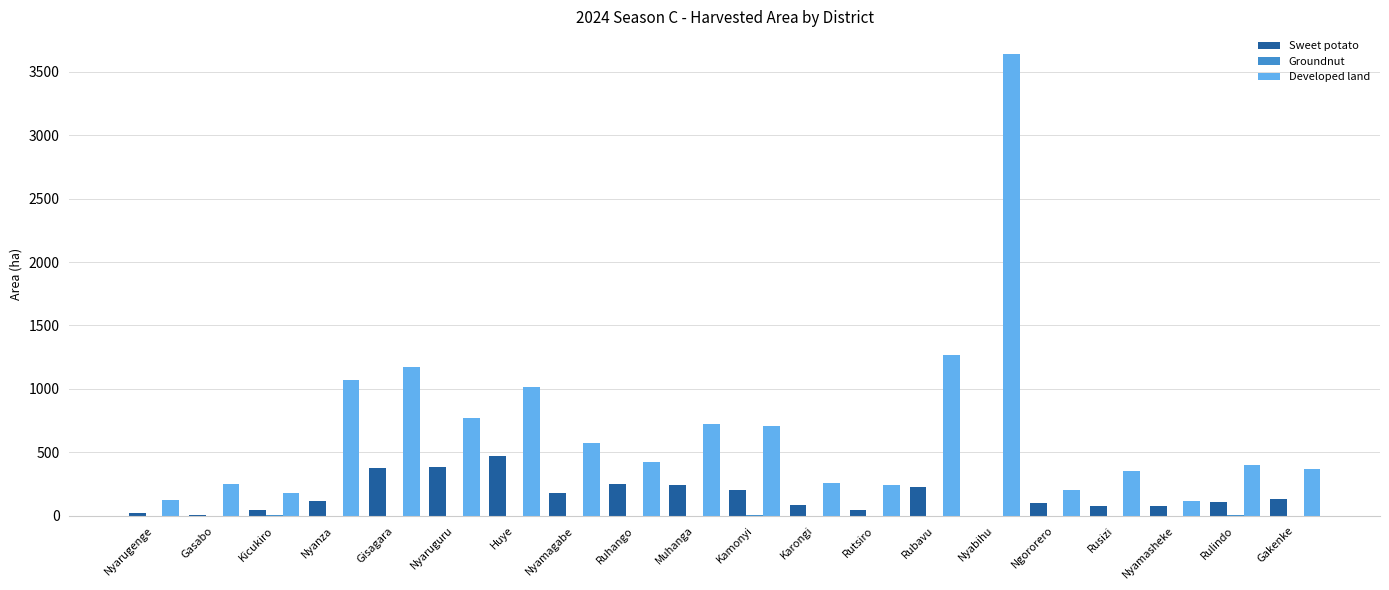

What is the sum of all Sweet potato values?

3143.3